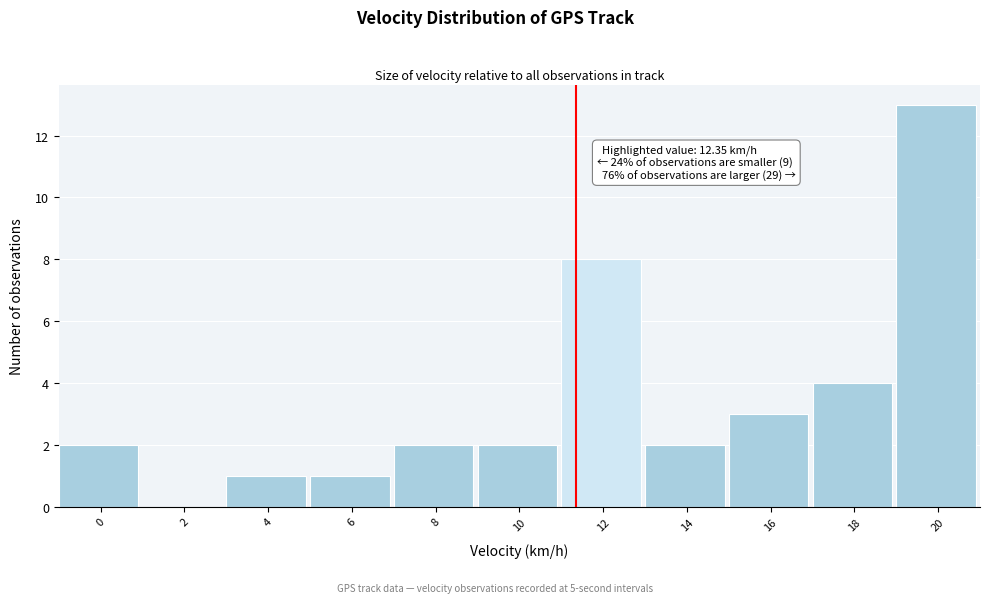

Reading right to left, list all the values displayed in this chart.

20=13	18=4	16=3	14=2	12=8	10=2	8=2	6=1	4=1	2=0	0=2